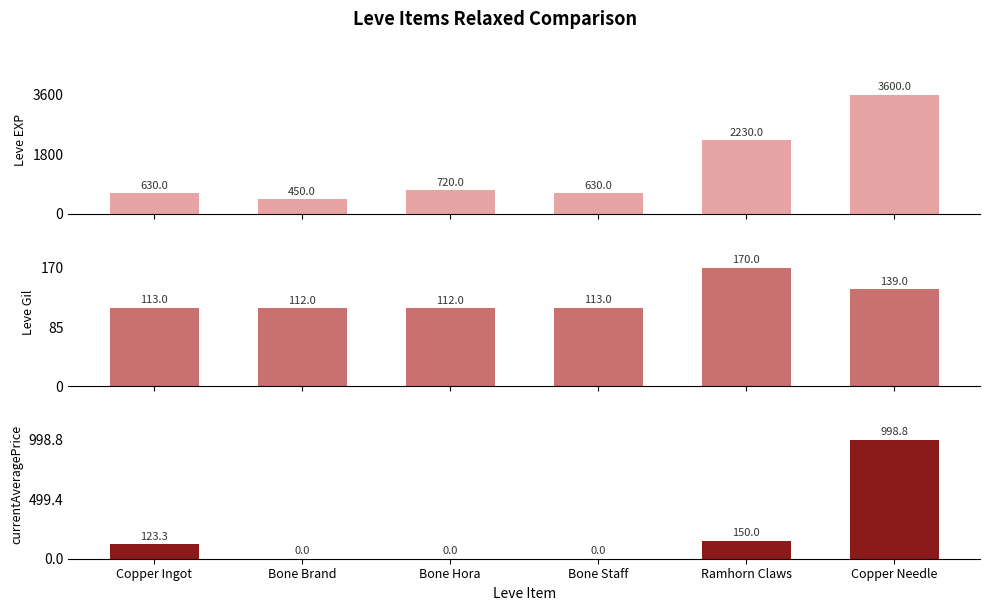

What is the sum of the Leve EXP values at Bone Hora and Copper Needle?

4320.0